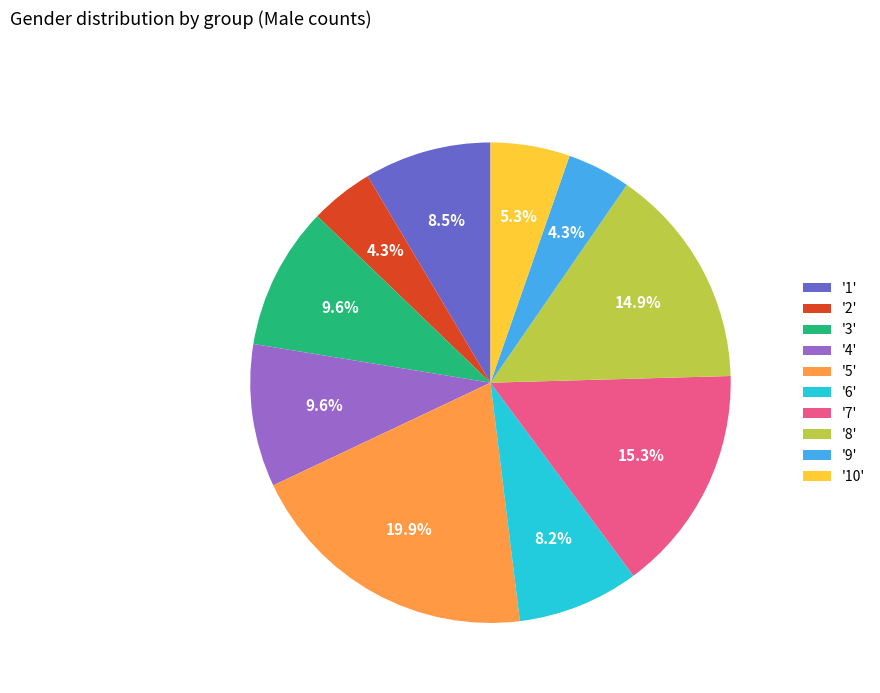

What portion of the pie excludes '5'?

80.1%